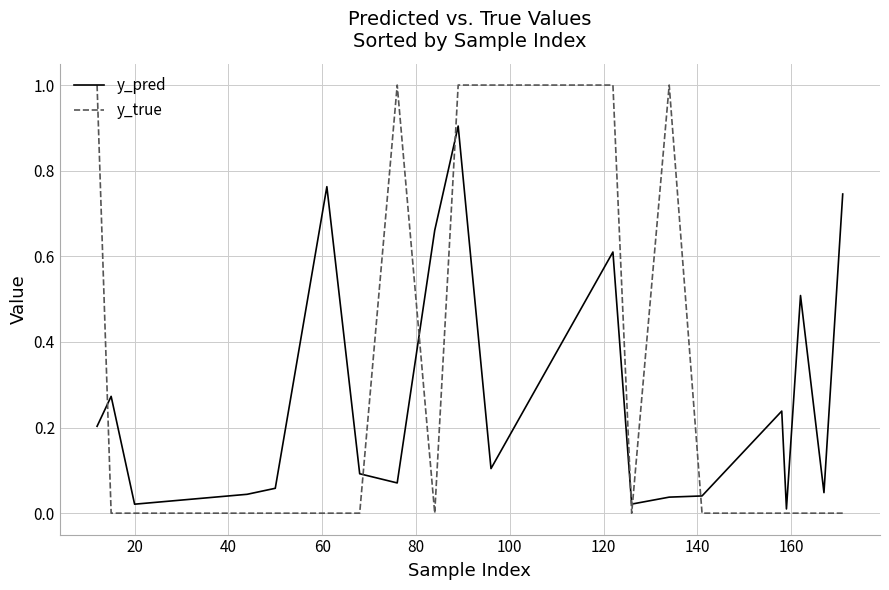

Rank the series by their average value, from lowest to highest.

y_pred, y_true